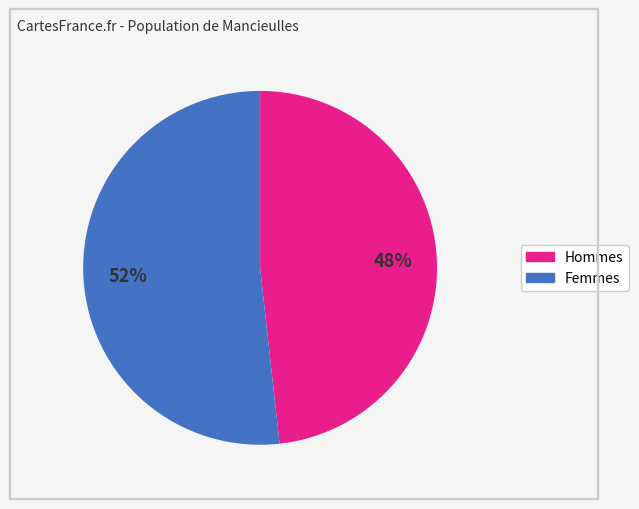

To the nearest percent, what is the average slice percentage?

50%